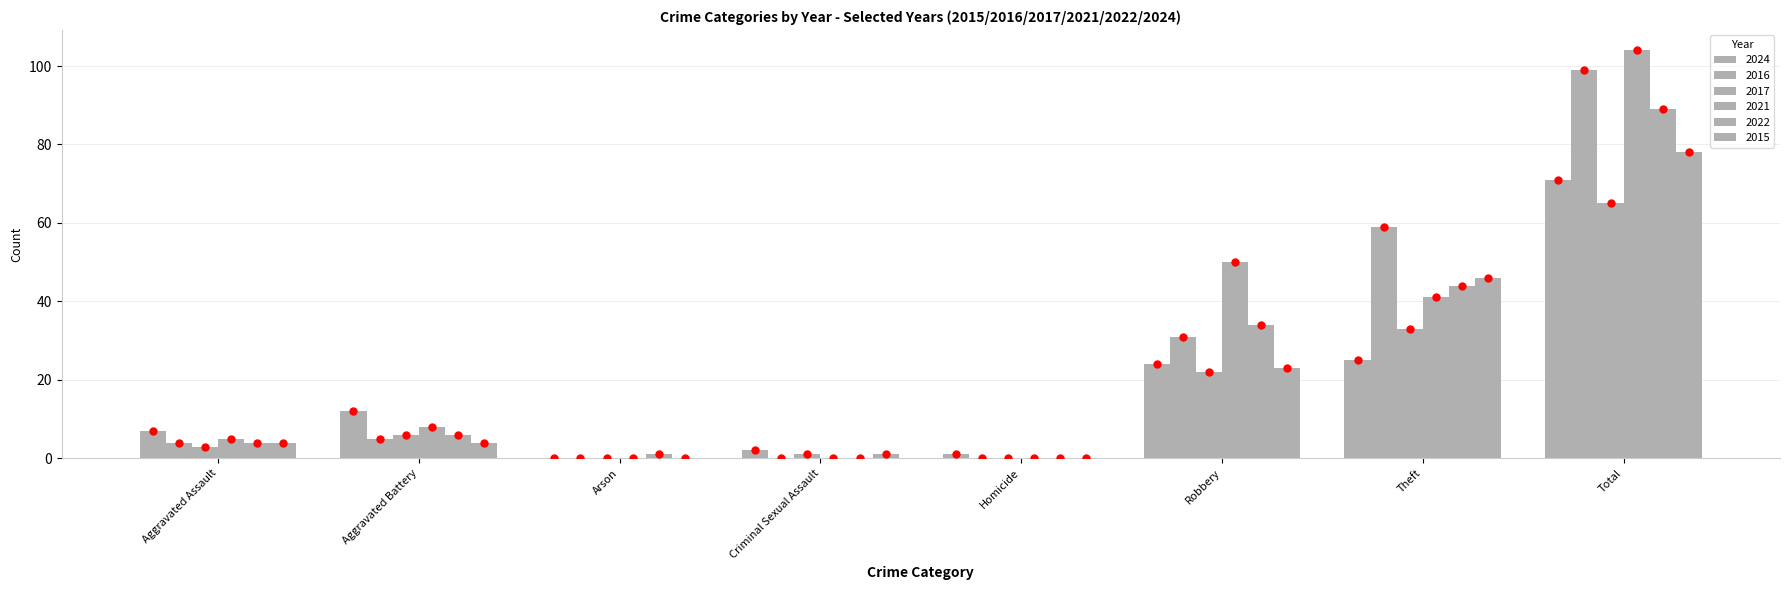

What is the sum of all 2015 values?

156